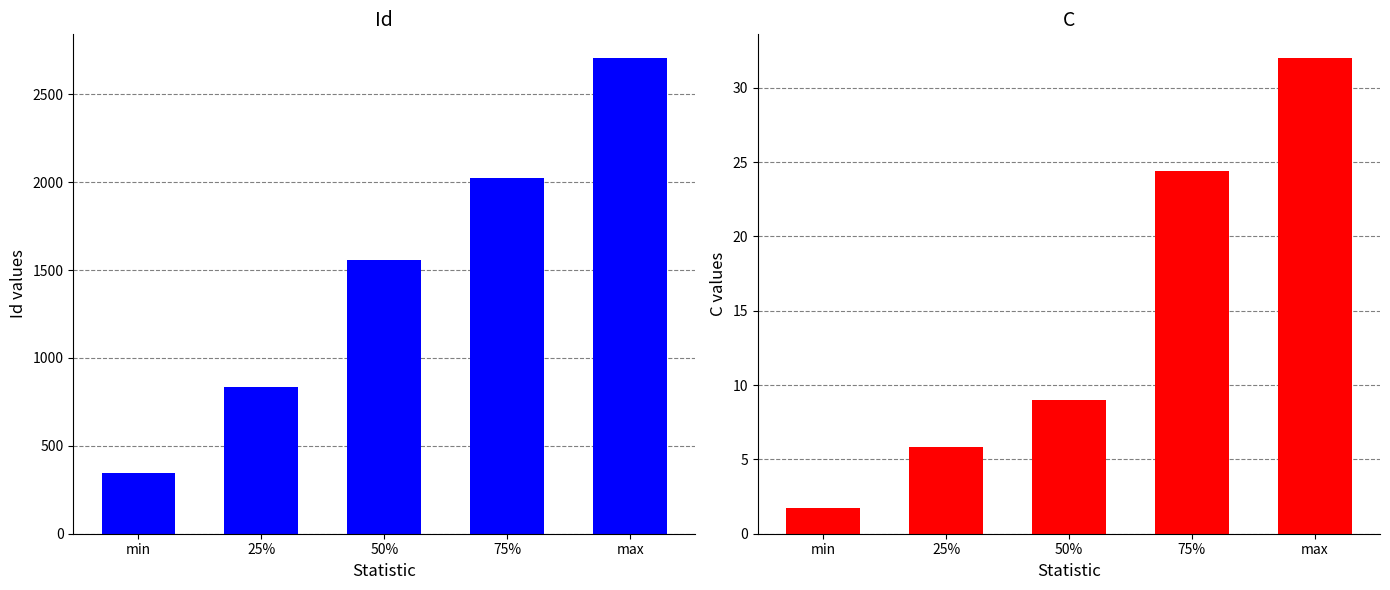

What is the average value of the C series?

14.6